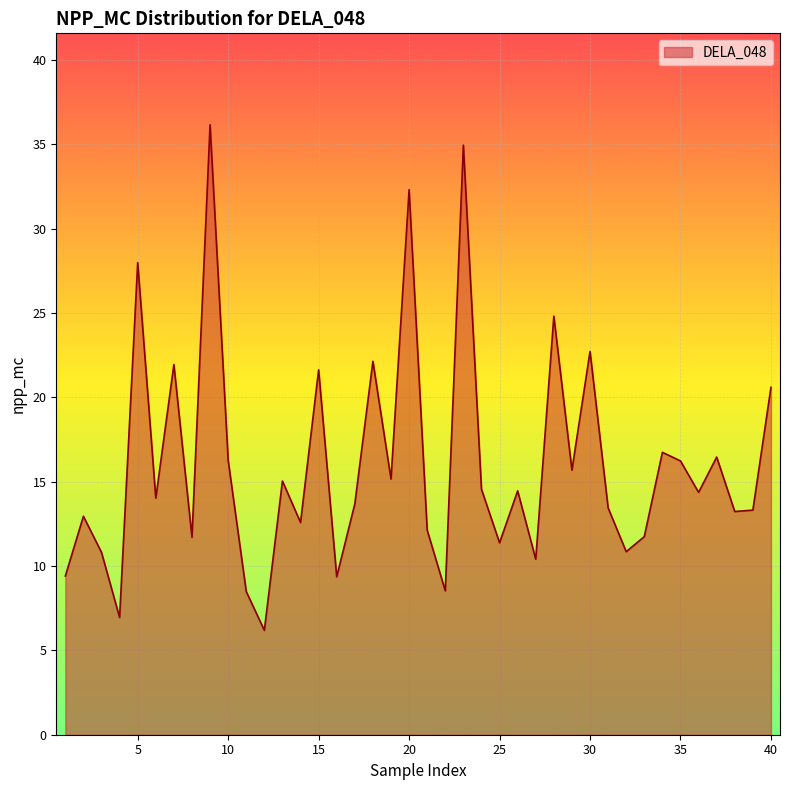

What is the difference between the maximum and minimum values?

30.0